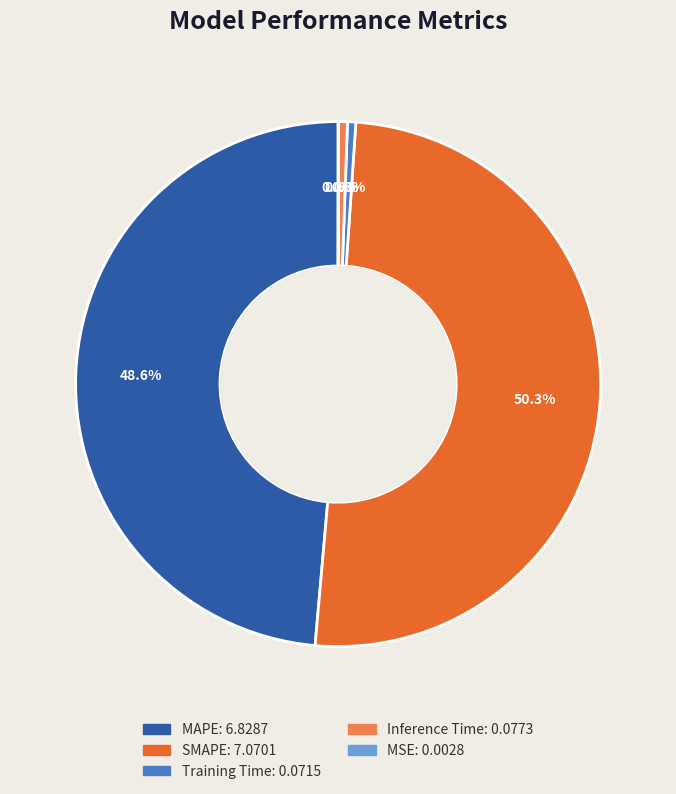

Which has a higher value, Training Time or SMAPE?

SMAPE